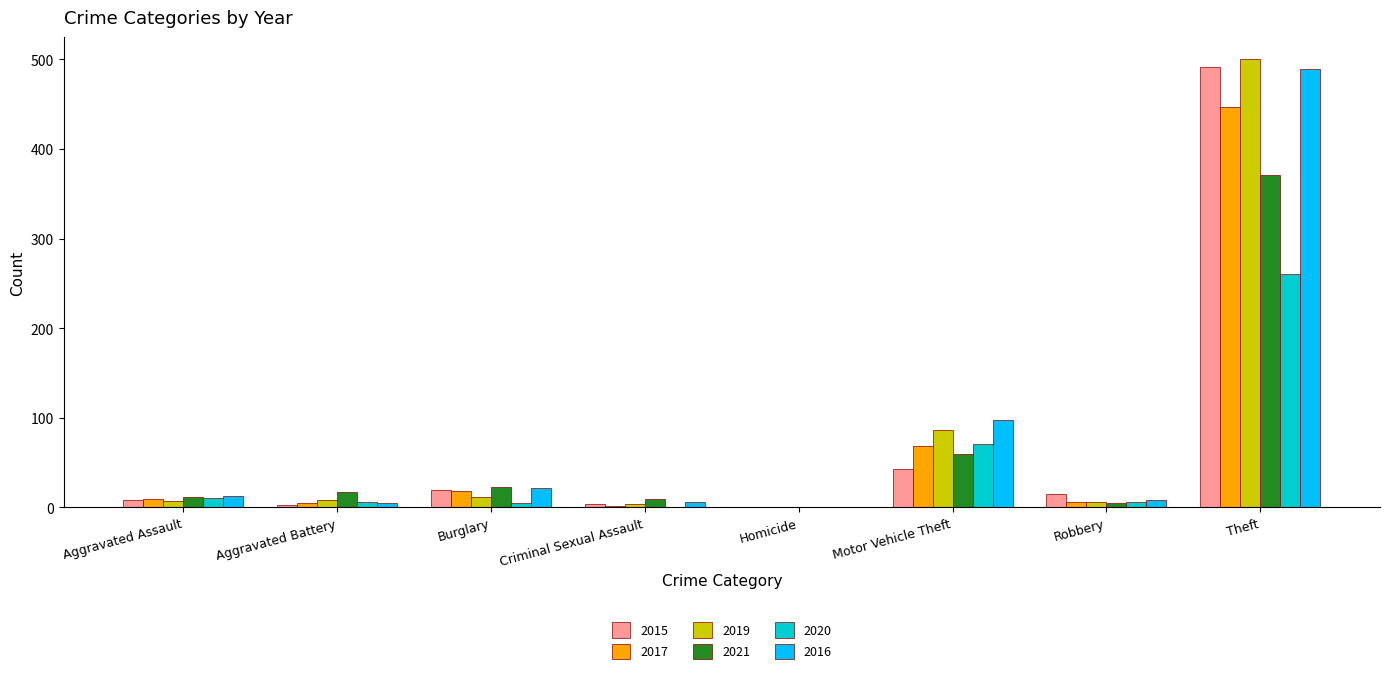

Which label corresponds to the largest value in the chart?

Theft